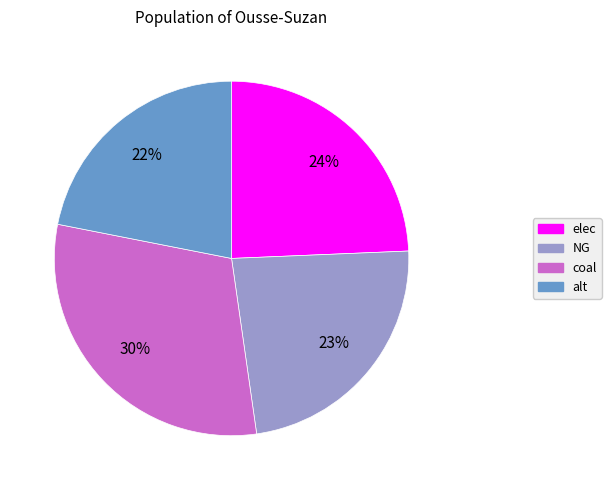

To the nearest percent, what is the difference between the coal and NG slice percentages?

7%